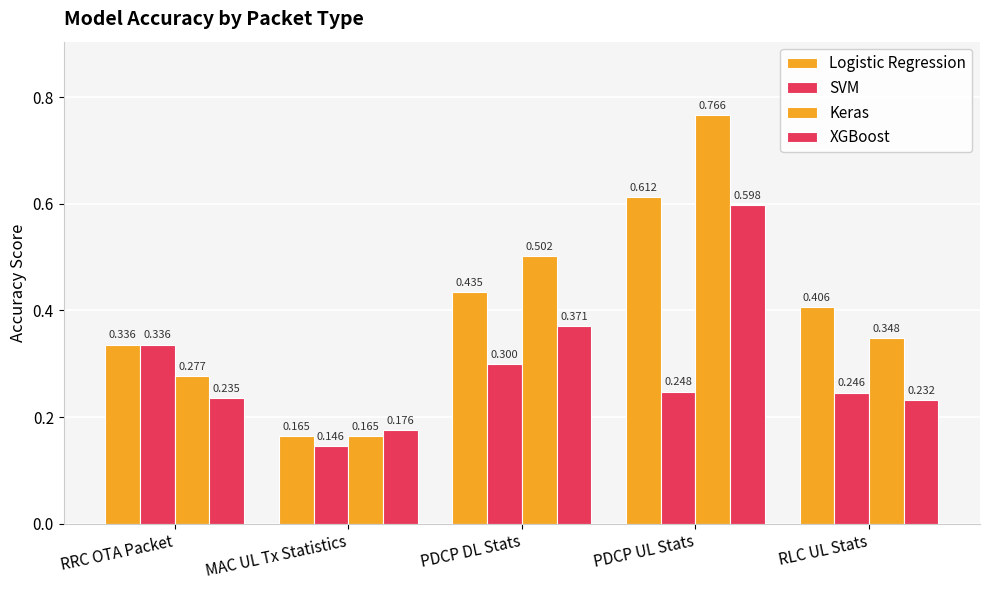

How many categories are shown in the chart?

5